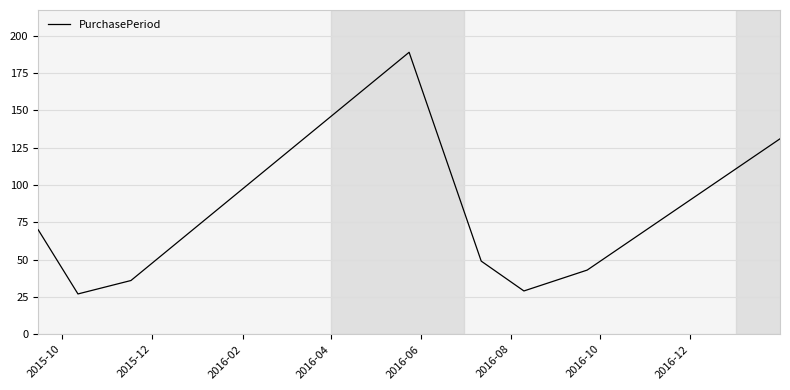

True or false: there are more than 0 points higher than both neighbors.

True